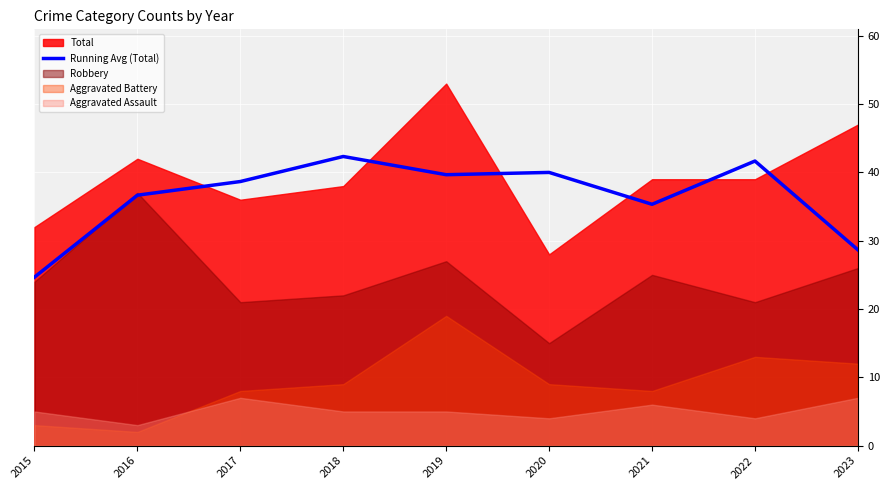

The Running Avg (Total) series shows 36.7 at 2016. True or false?

True